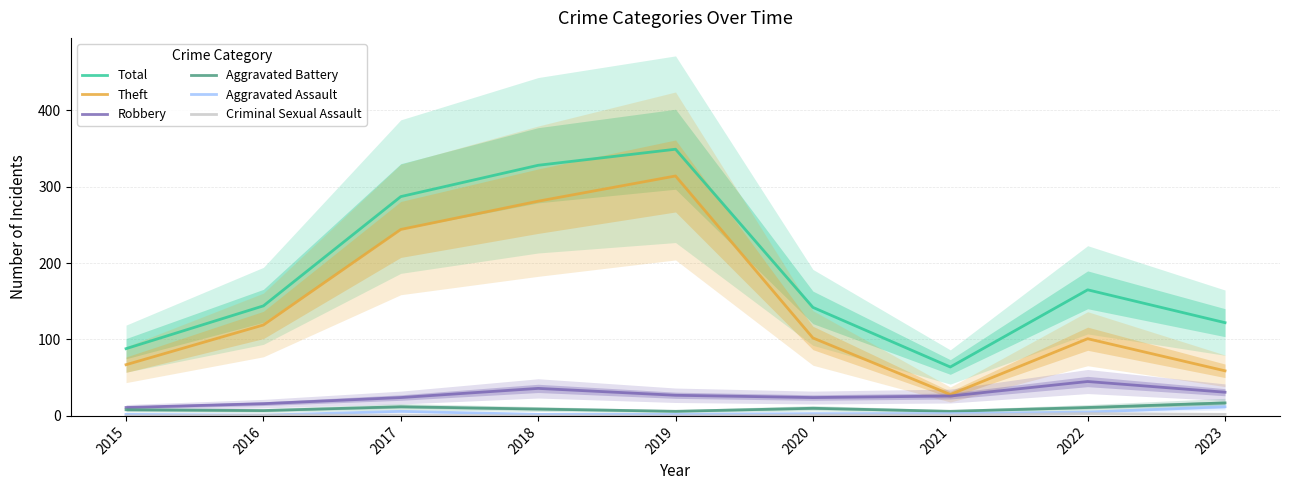

Between 2021 and 2018, which is larger?

2018